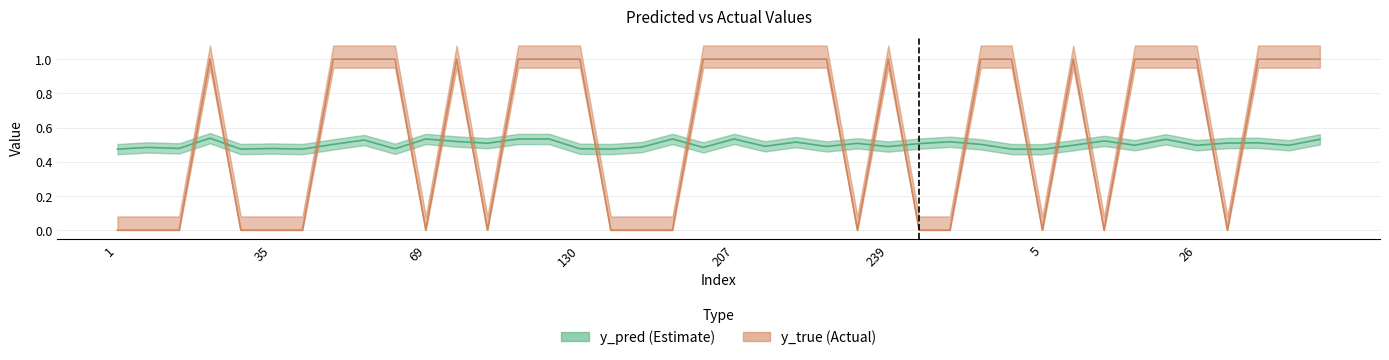

List the series in order of their overall mean, highest first.

y_true, y_pred